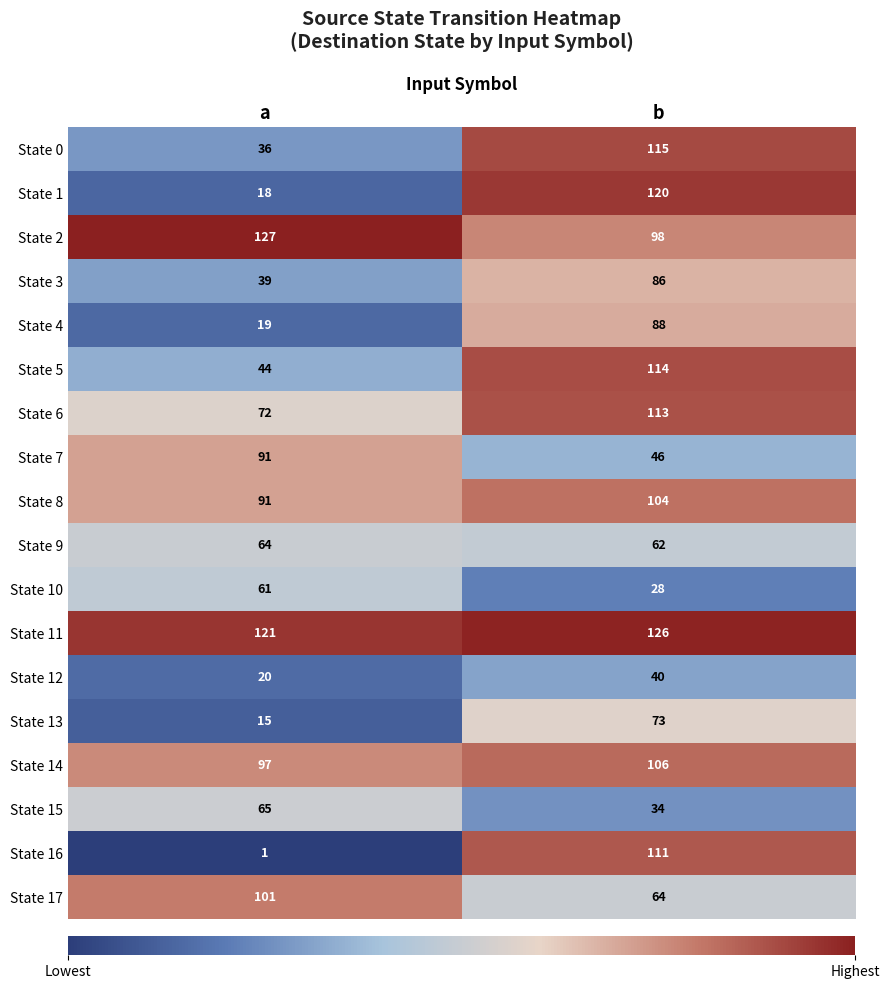

What is the maximum value shown in the chart?

127